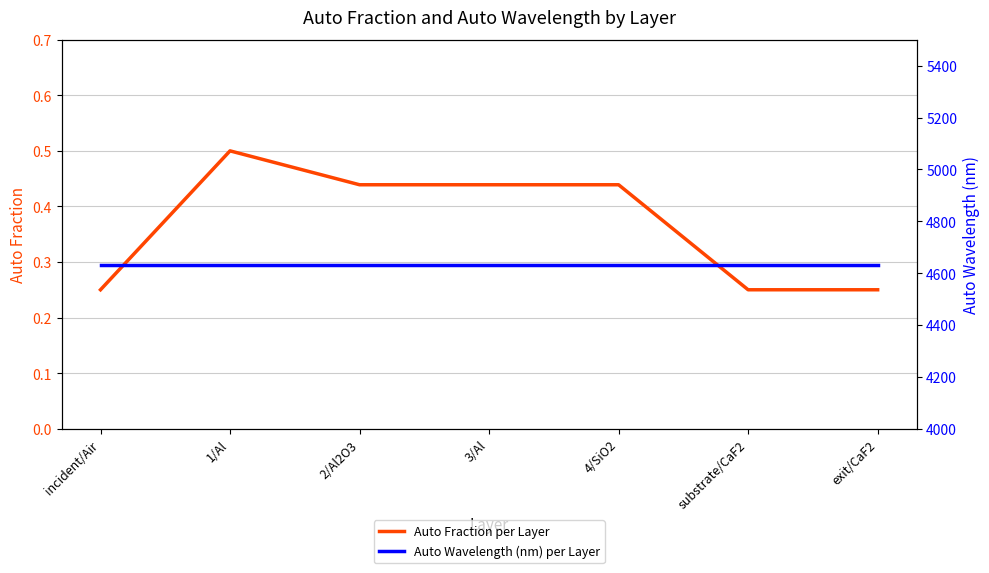

Is it true that Auto Fraction per Layer equals 0.1 at incident/Air?

False